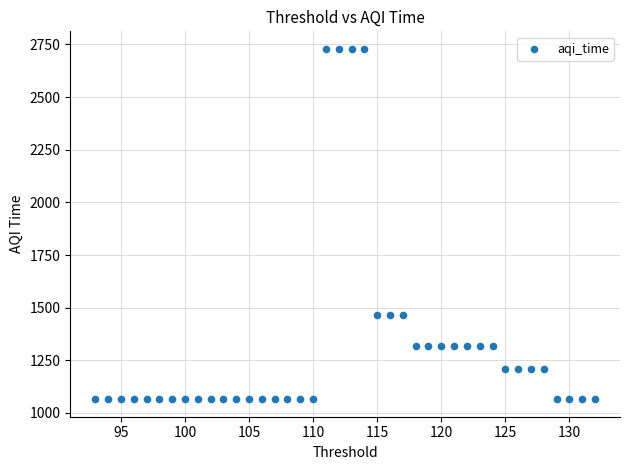

What is the range of X values (max minus min)?

39.0